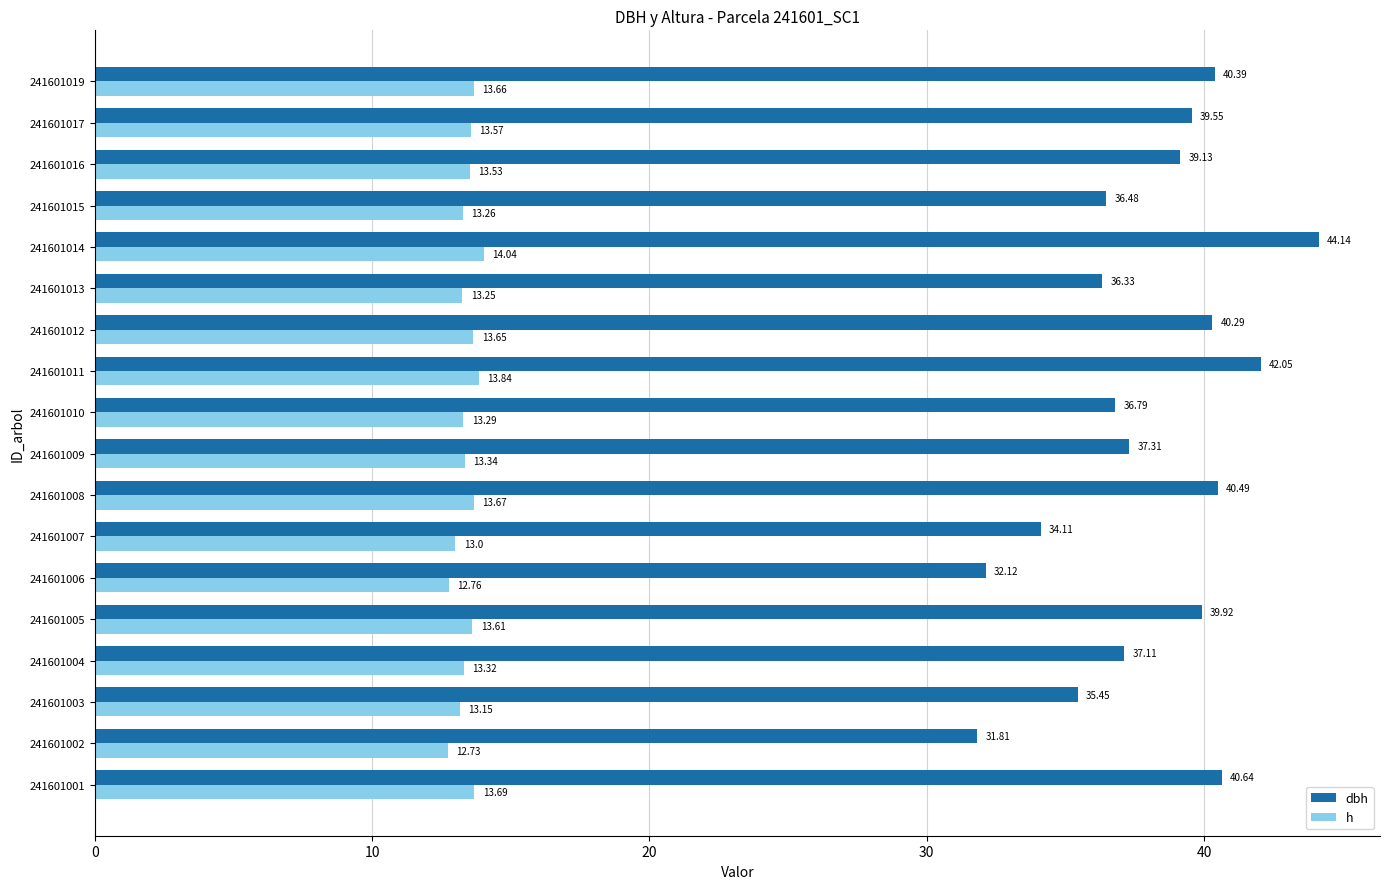

What is the greatest value displayed?

44.1